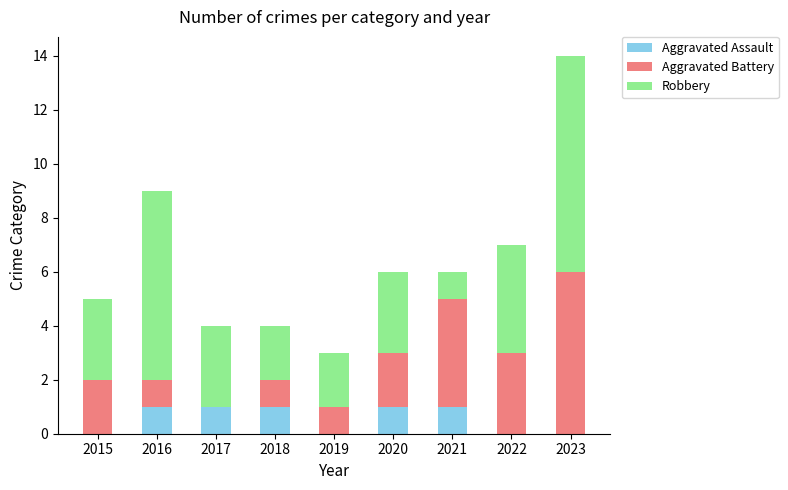

Are the bars grouped side by side (vs. stacked)?

No